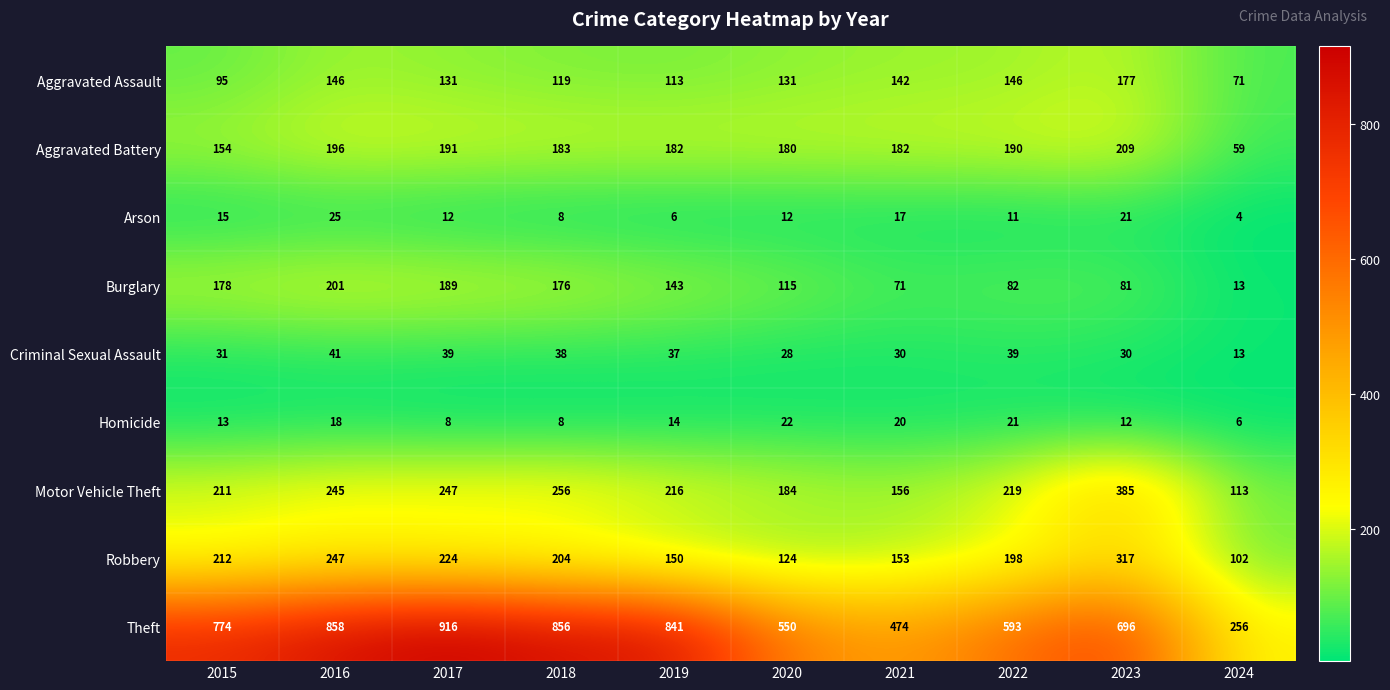

At how many categories does at least one series exceed 458?

9